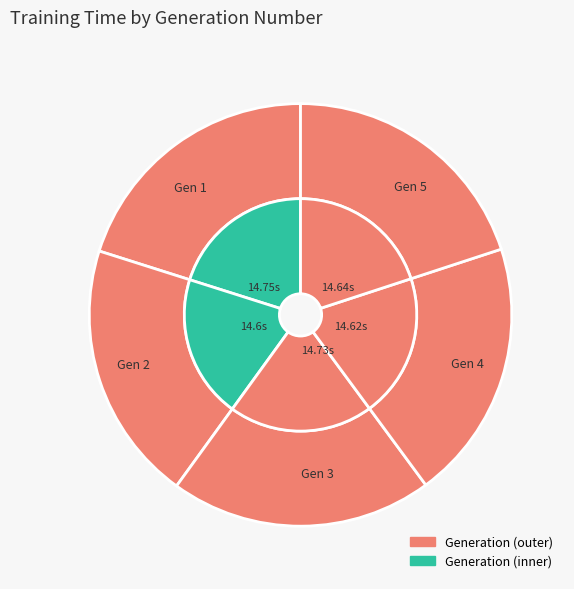

Between 1 and 2, which is larger?

1